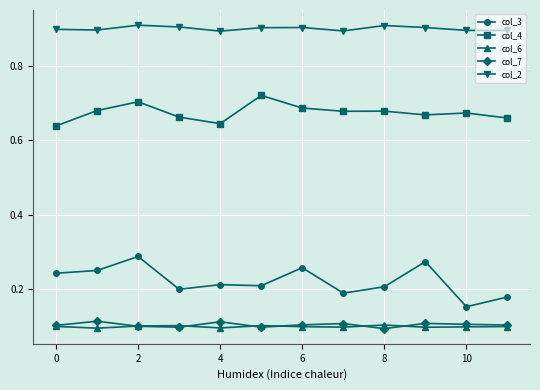

How many col_2 values are between 0 and 1?

12